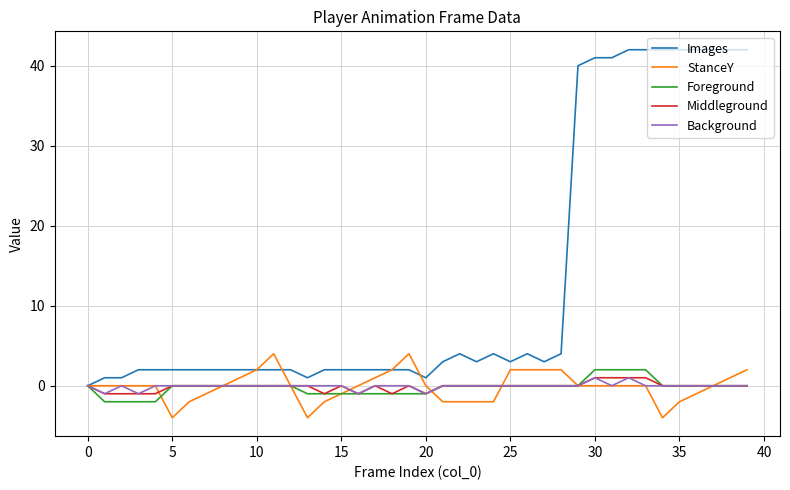

What are all the series names shown in the legend?

Images, StanceY, Foreground, Middleground, Background